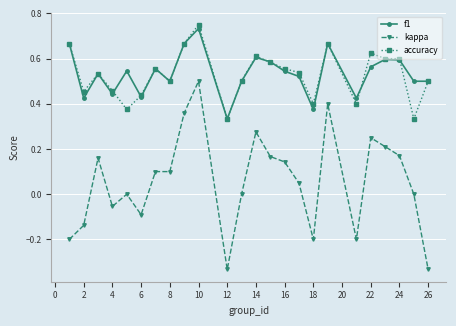

True or false: kappa has more than 1 points higher than both neighbors.

True